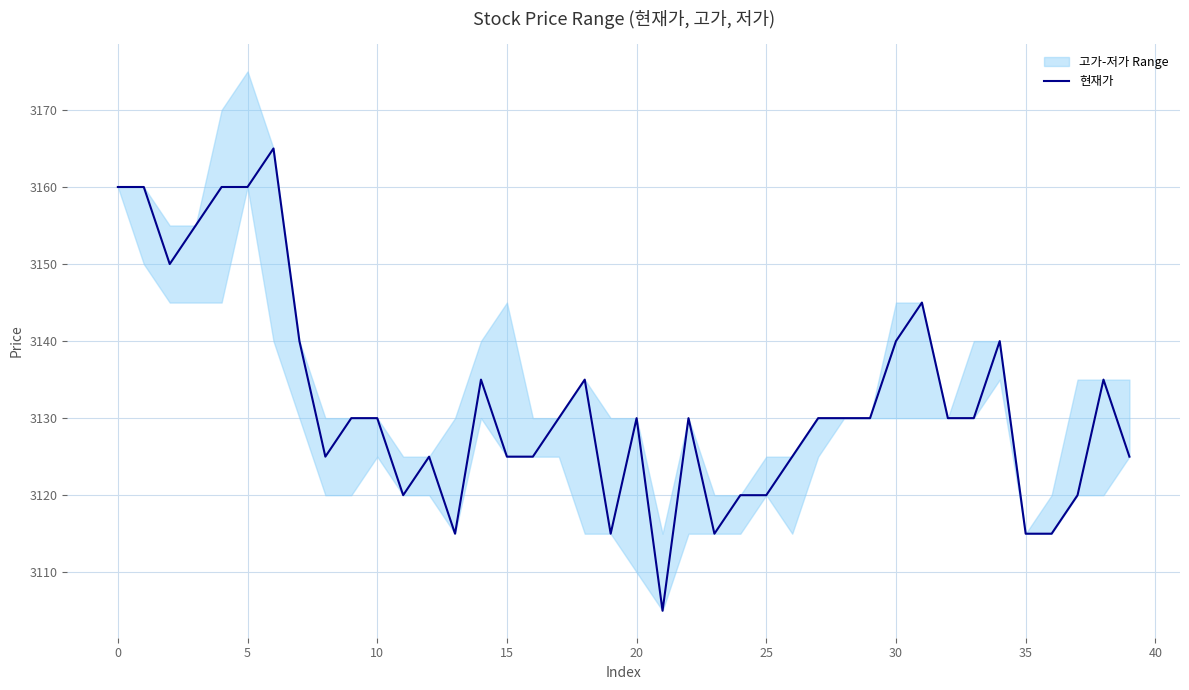

Where is the data nearest to the value 3135?

14